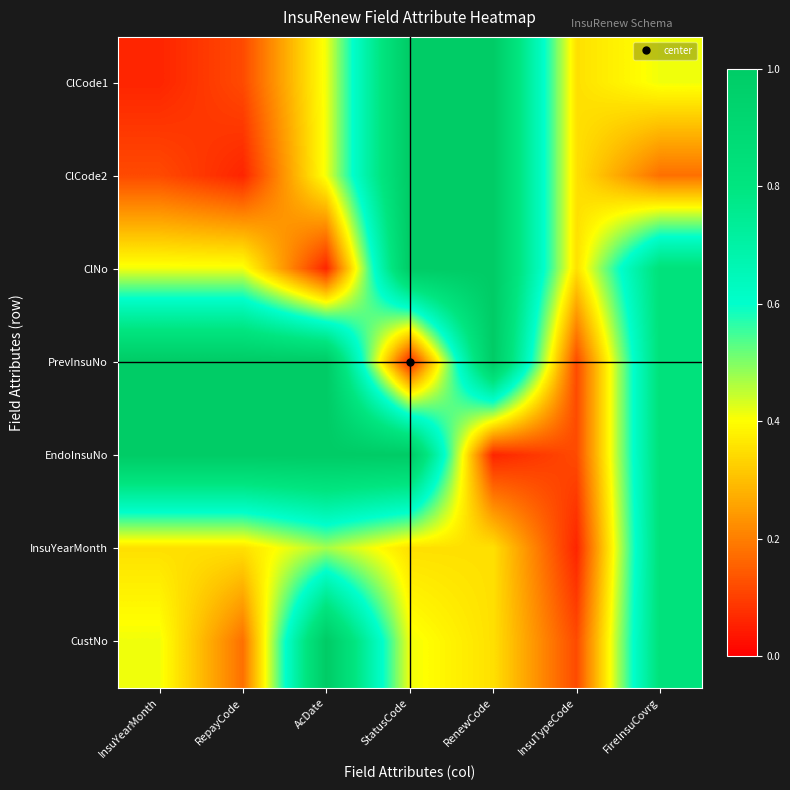

What is the total value across all series at FireInsuCovrg?

4.7